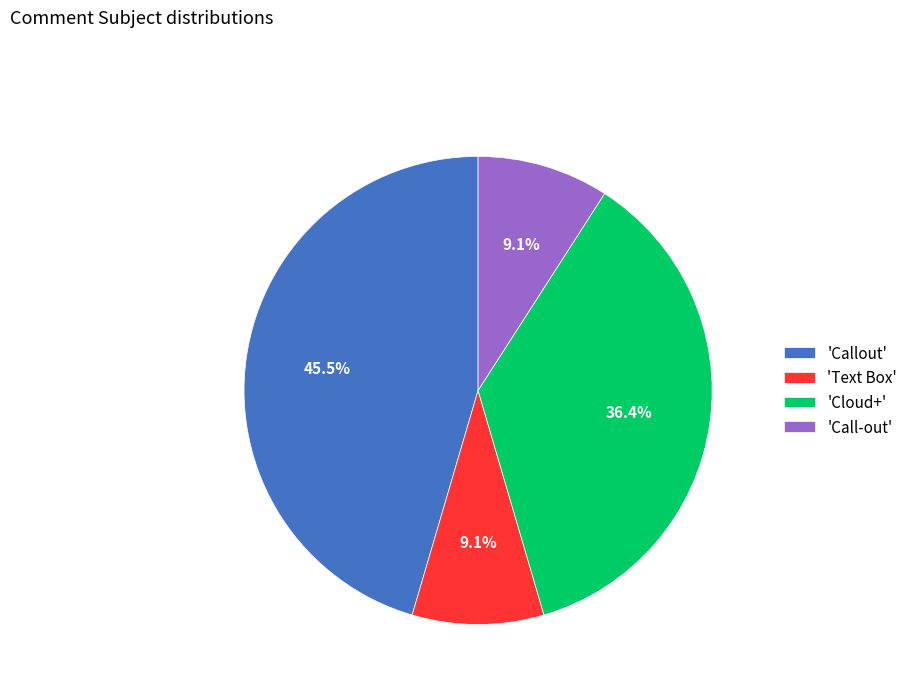

Which category has the biggest portion of the pie?

'Callout'